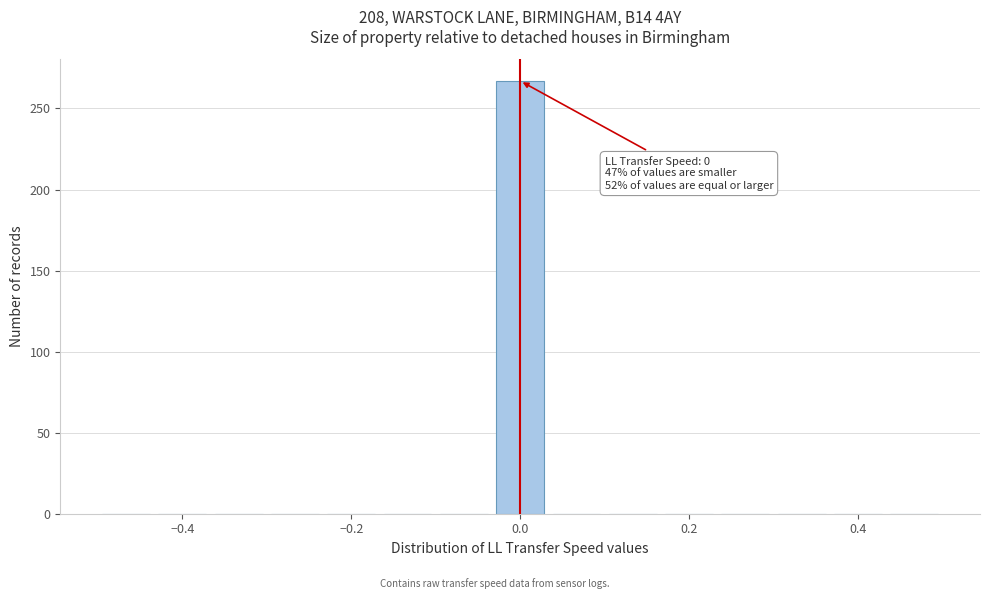

Read against the x-axis, roughly where is the centre of the tallest bar?

0.00